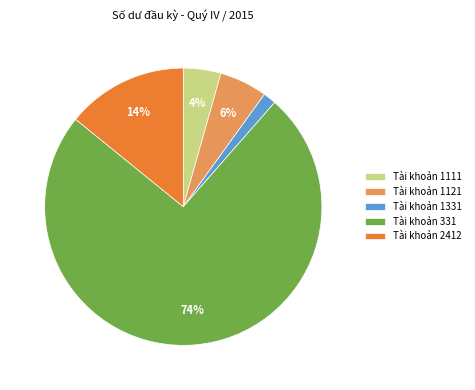

Between Tài khoản 1331 and Tài khoản 1111, which is larger?

Tài khoản 1111